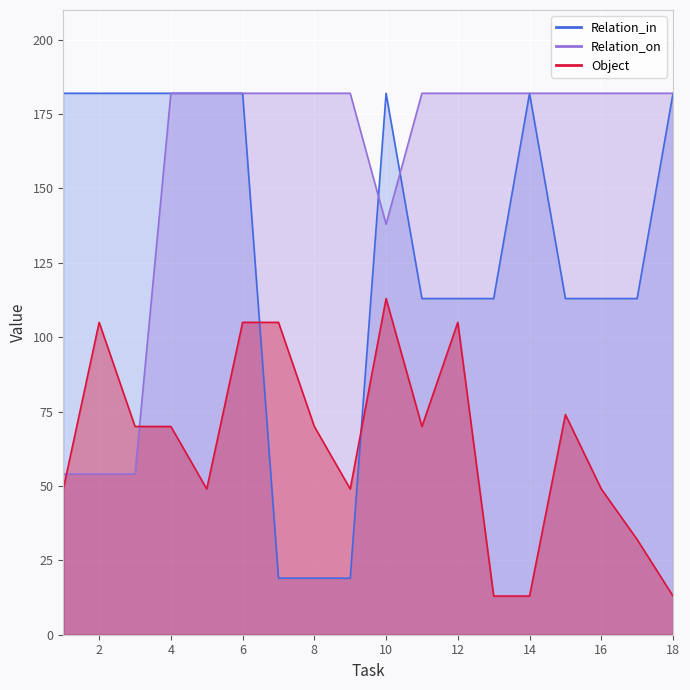

Between 18 and 5, which is larger?

5